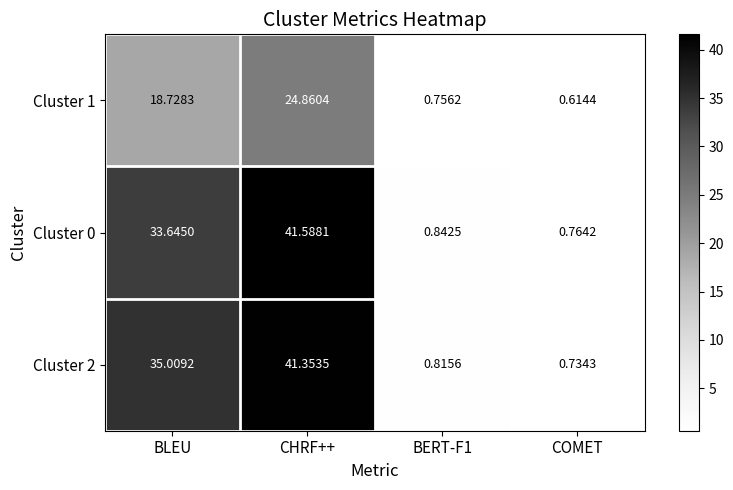

At which label does Cluster 0 first exceed 33?

BLEU